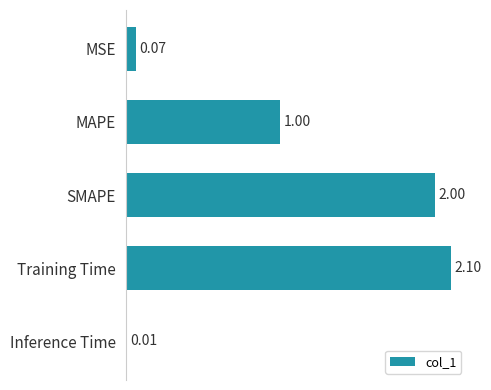

What is the change in value from MSE to Training Time?

+2.0